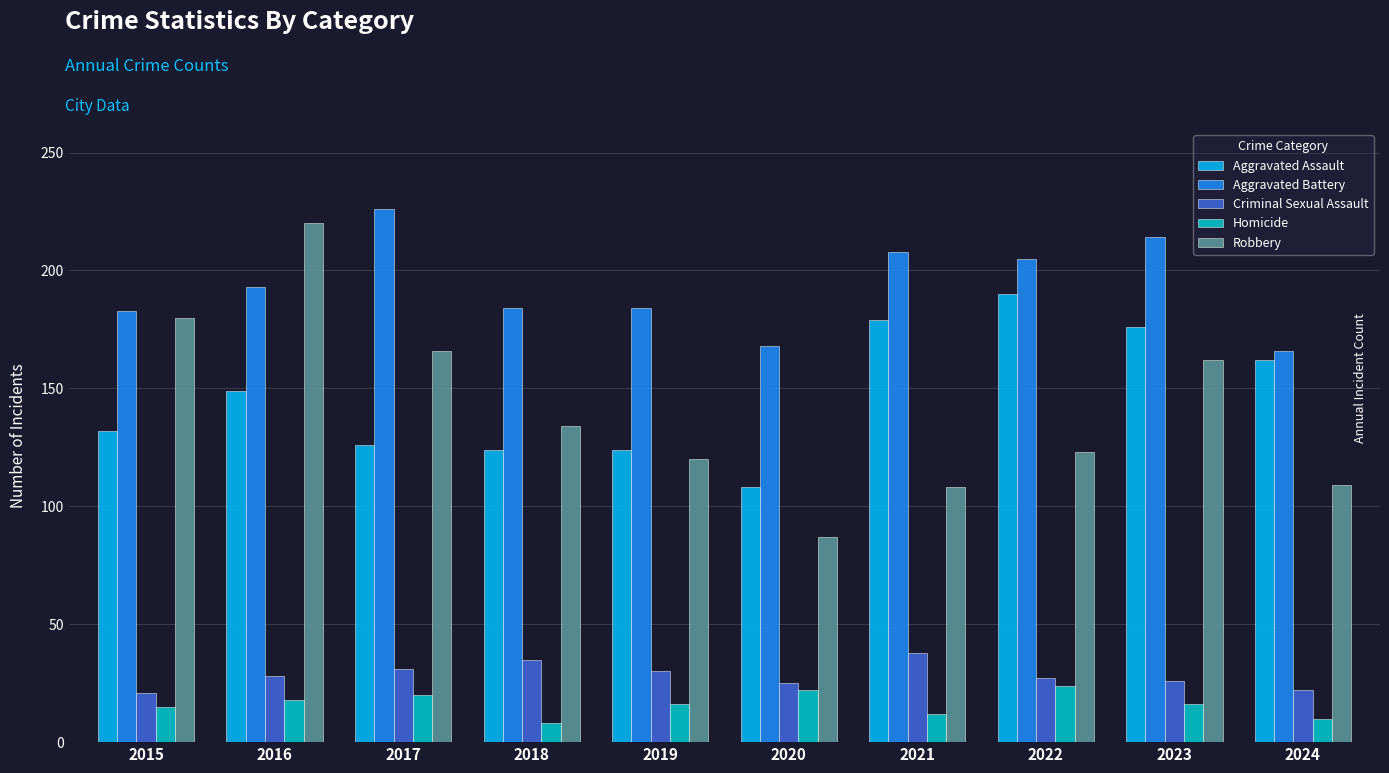

What is the value of the Robbery bar at the 1st from the left?

180